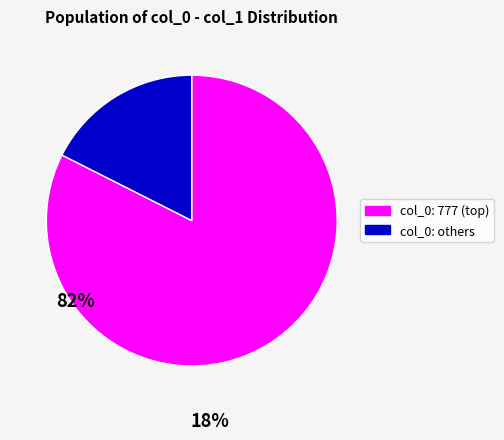

Is there a majority slice in this chart?

Yes